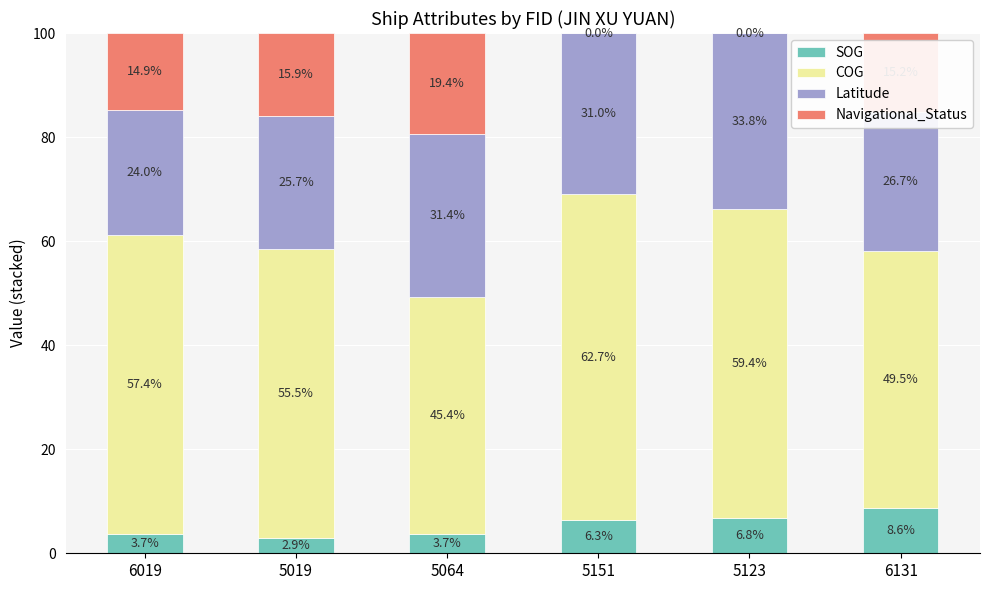

What is the sum of the SOG values at 5064 and 6019?

7.4